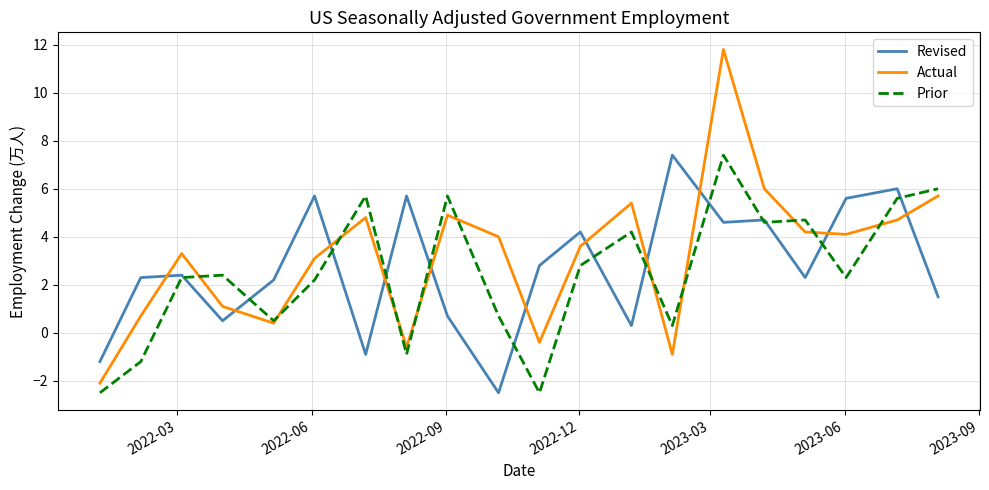

Which series has the widest spread of values?

Actual